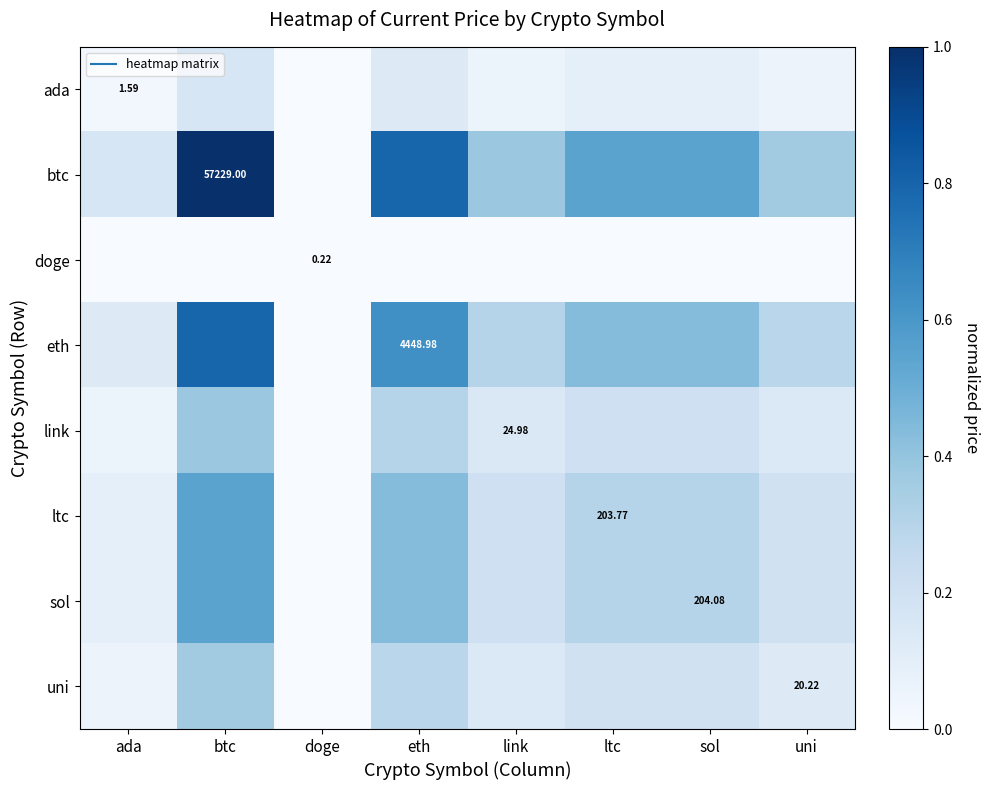

Between eth and ltc, which series saw the biggest shift?

btc